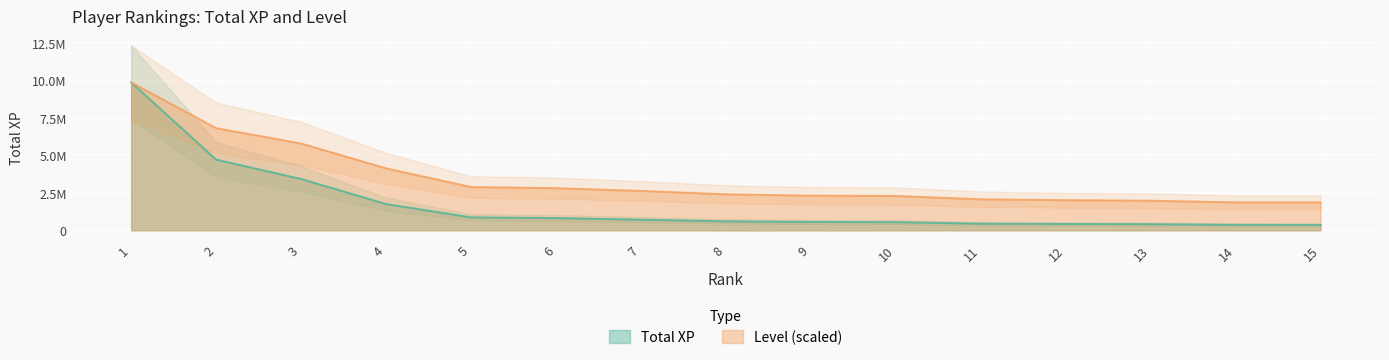

List the labels in order of Total XP value, smallest first.

15, 14, 13, 12, 11, 10, 9, 8, 7, 6, 5, 4, 3, 2, 1